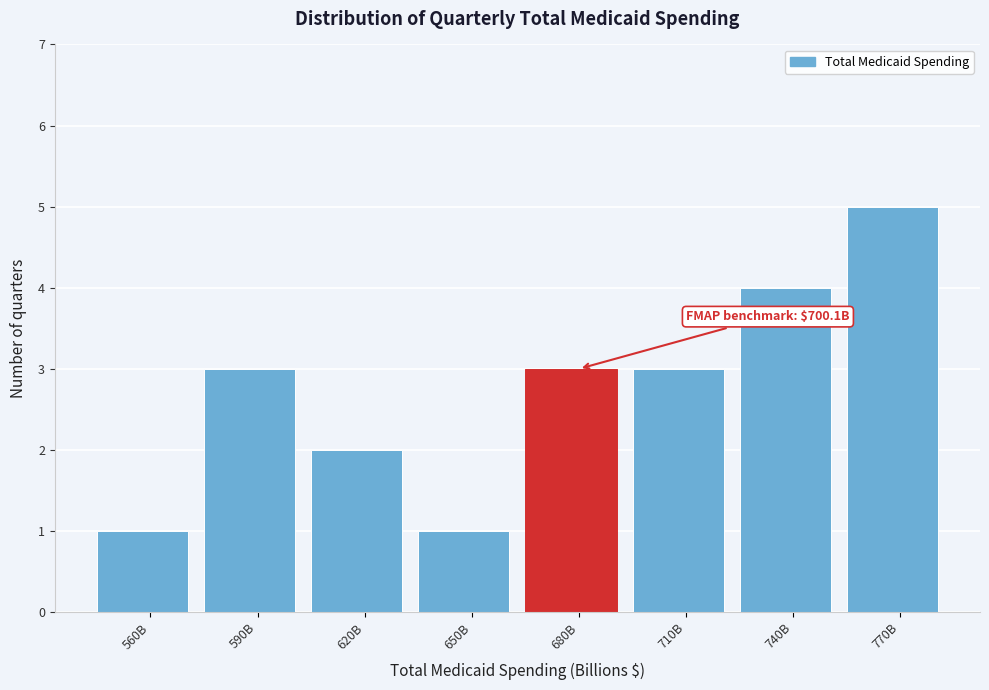

Reading right to left, extract all data points from this chart.

5	4	3	3	1	2	3	1